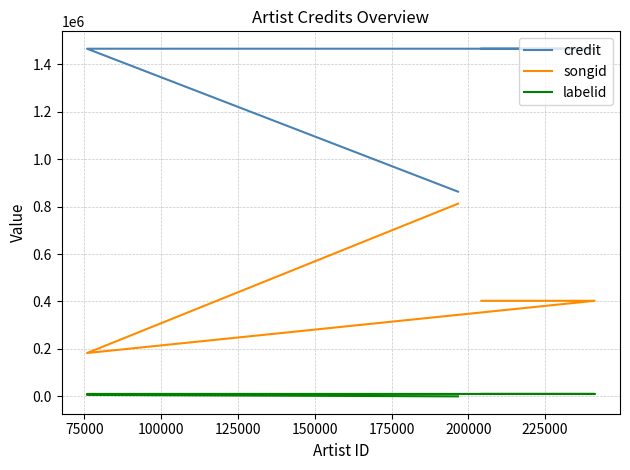

List the series in order of their peak value, lowest first.

labelid, songid, credit